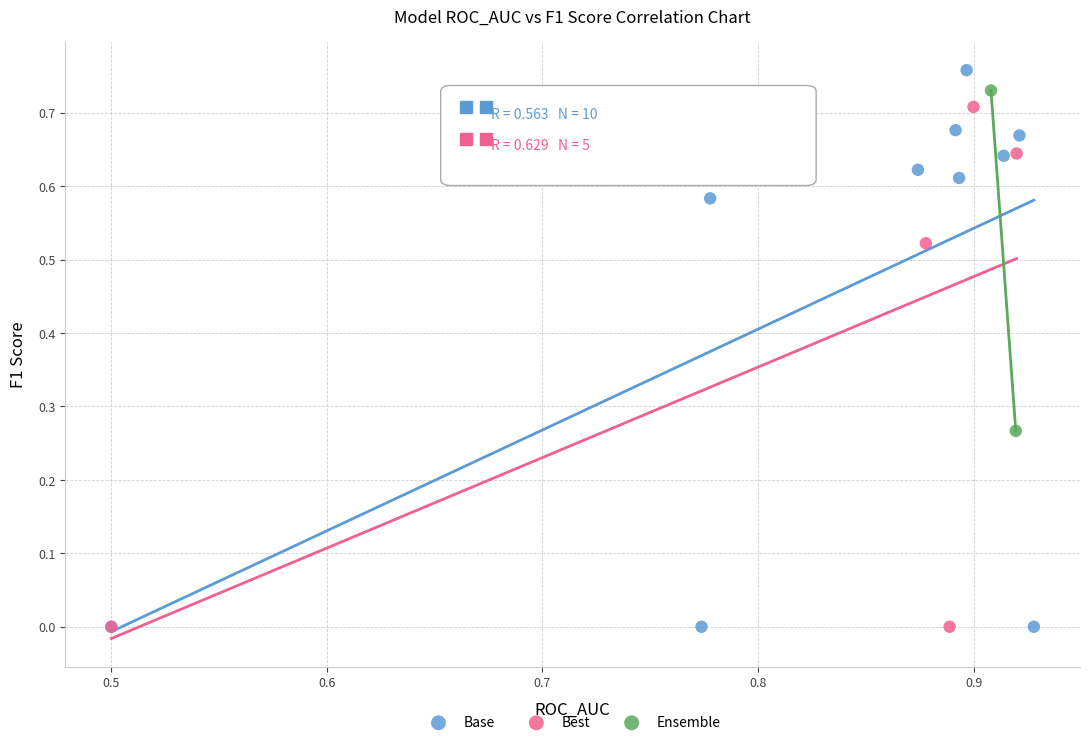

What are all the series names shown in the legend?

Base, Best, Ensemble